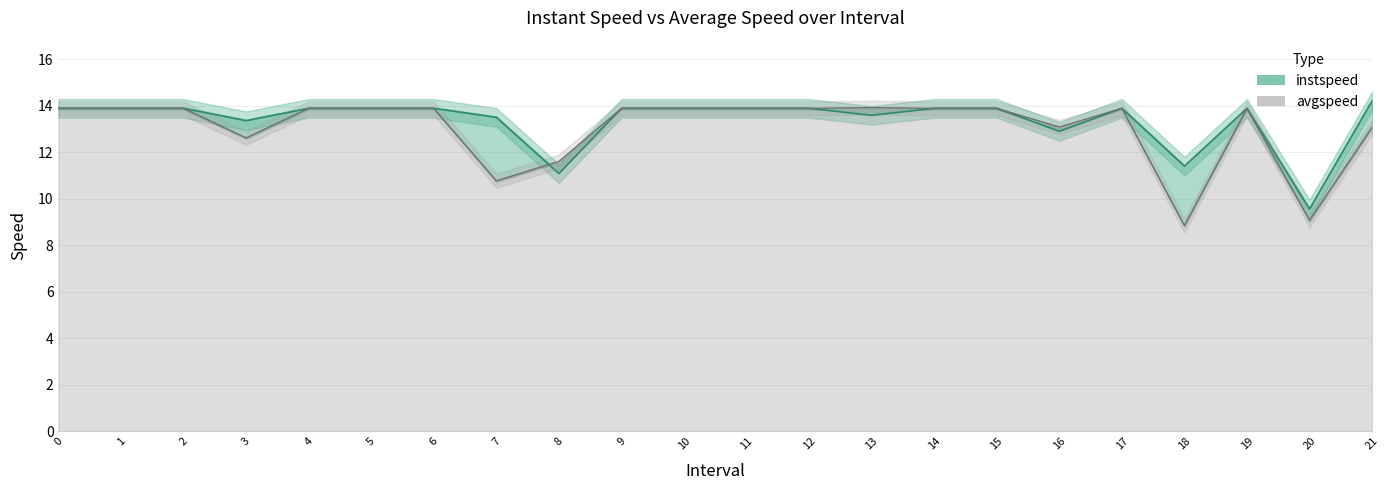

Which series has the largest range (max minus min)?

avgspeed